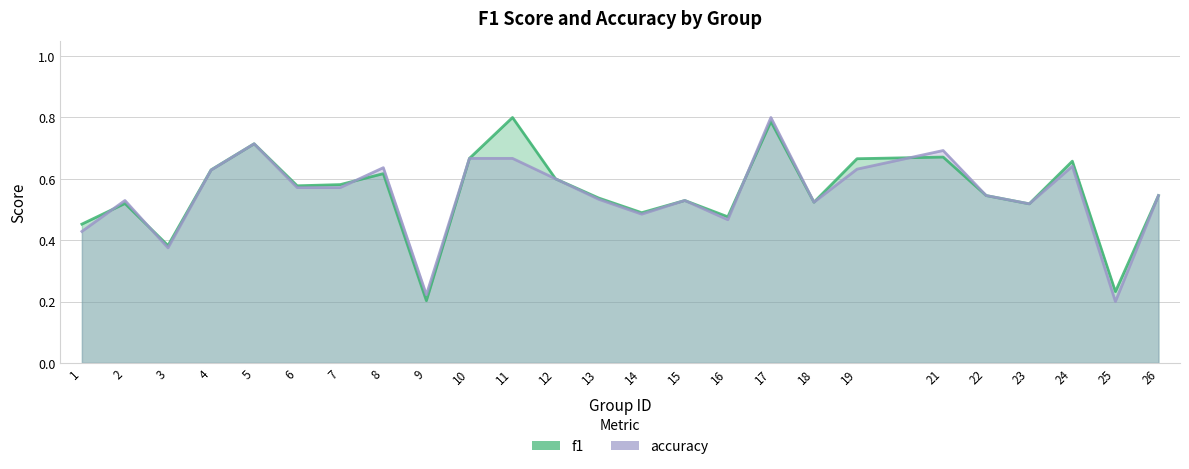

List the series in order of their overall mean, highest first.

f1, accuracy